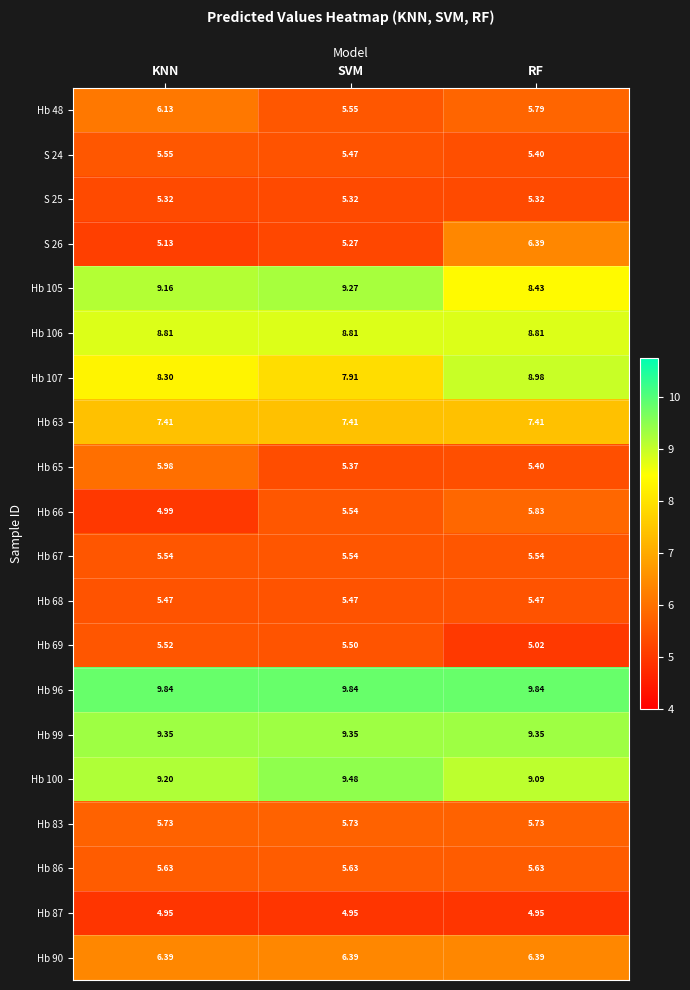

At which category is the sum across all series the highest?

RF